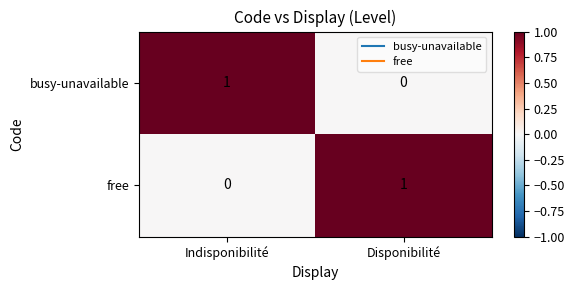

List the labels in order of busy-unavailable value, largest first.

Indisponibilité, Disponibilité